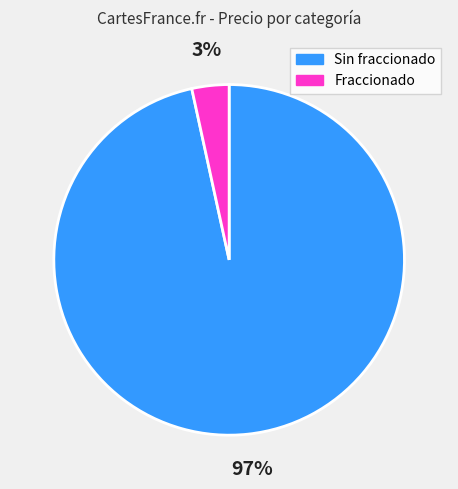

Is there any slice that represents more than half of the pie?

Yes